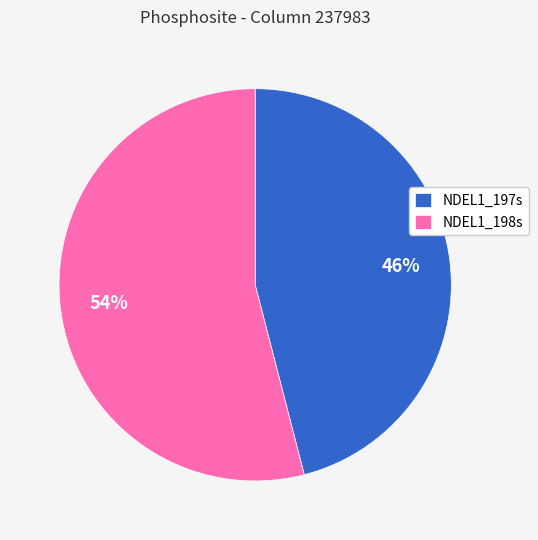

What percentage is the NDEL1_197s slice, to the nearest percent?

46%